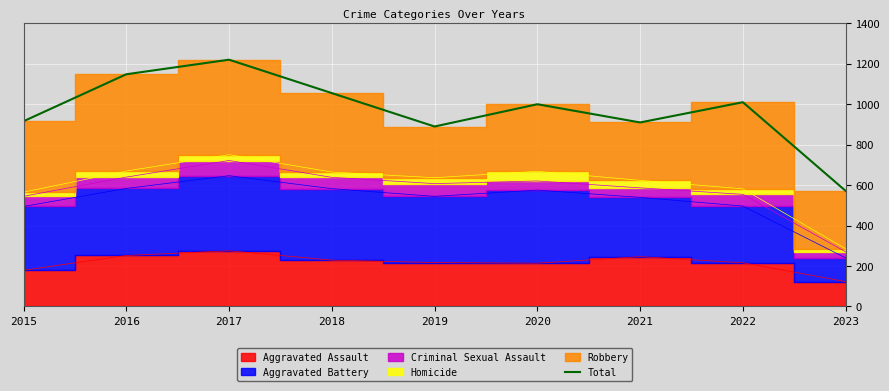

Approximately how many times larger is the value at 2021 compared to 2015?

1.0